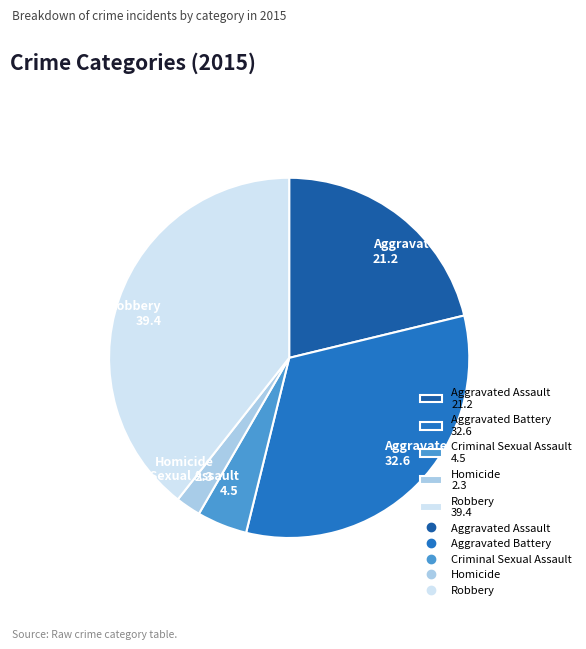

Is there any slice that represents more than half of the pie?

No